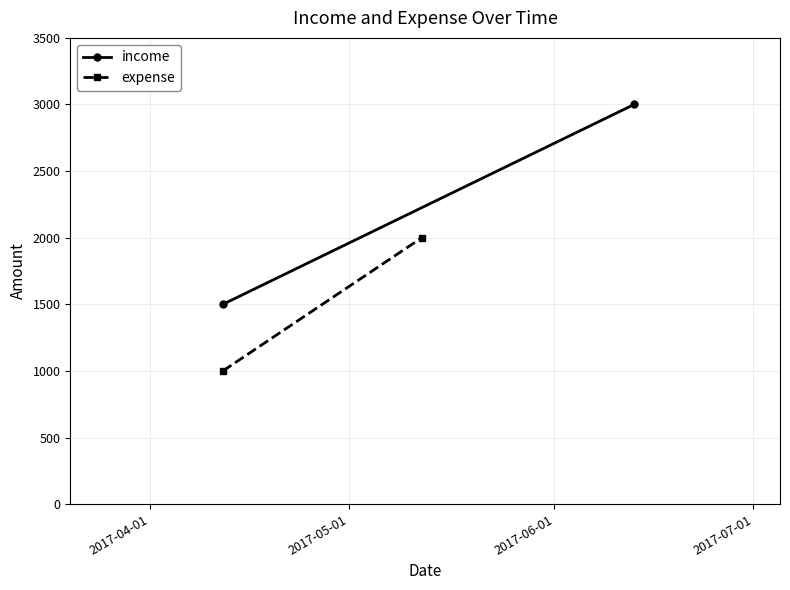

What is the sum of all expense values?

3000